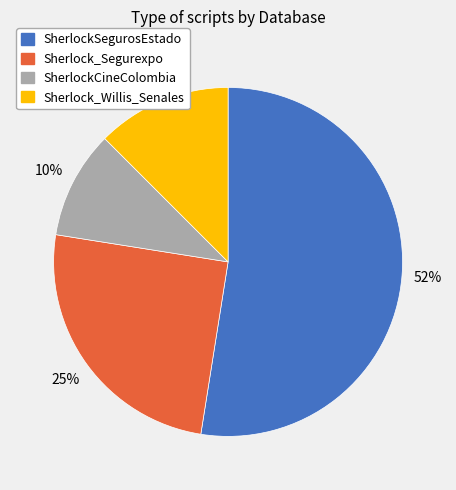

Count the number of slices in the pie.

4